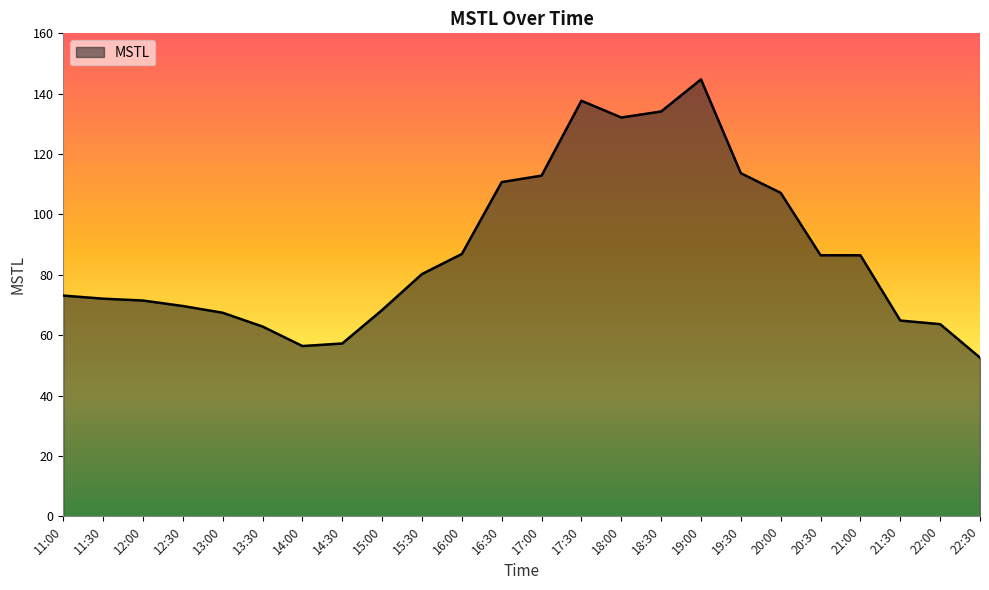

Which category has the lowest value across all series?

22:30